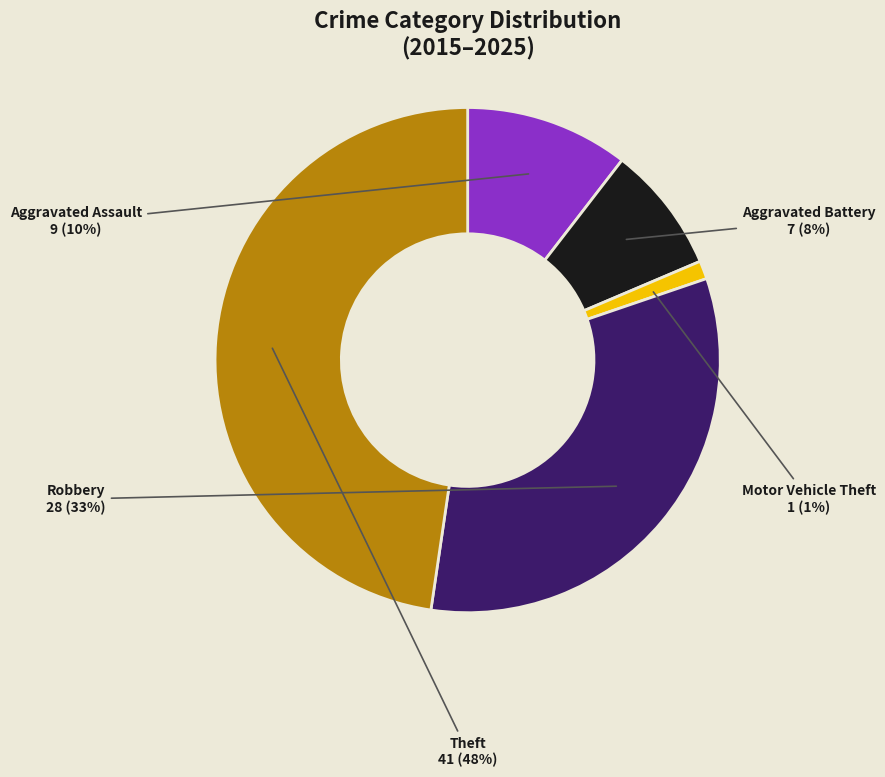

Is there any slice that represents more than half of the pie?

No